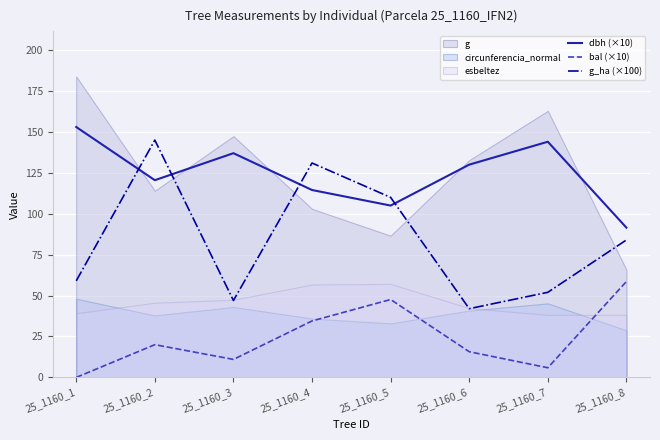

Is it true that bal (×10) equals 13.7 at 25_1160_8?

False